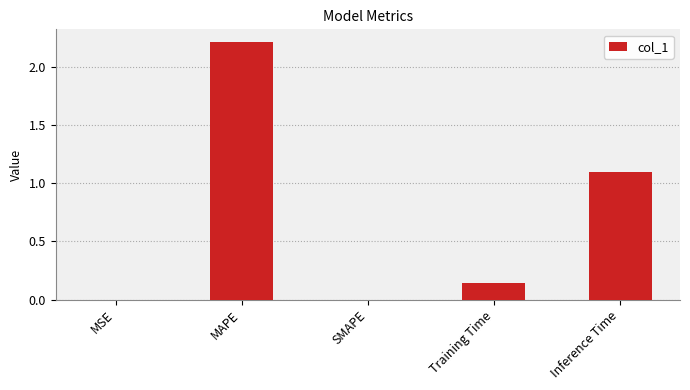

What is the average value?

0.7